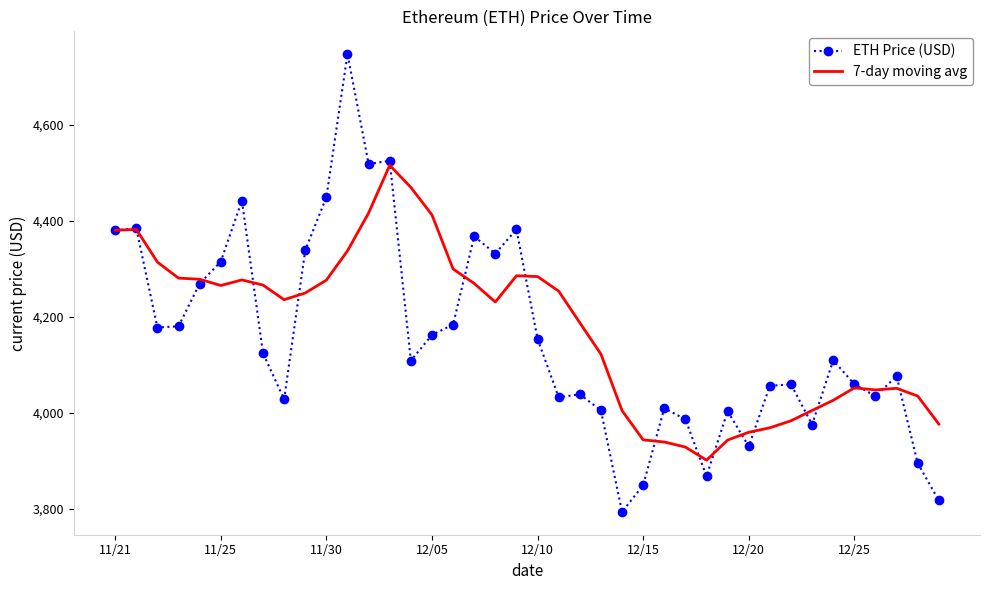

What is the maximum value shown in the chart?

4746.4